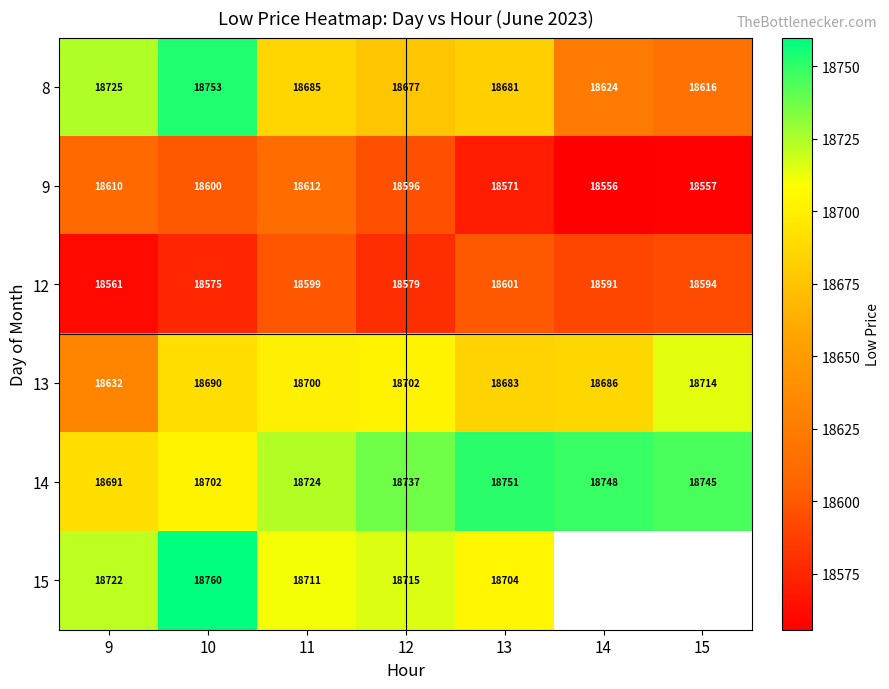

Is the value of 14 at 15 greater than the value of 9 at 11?

Yes